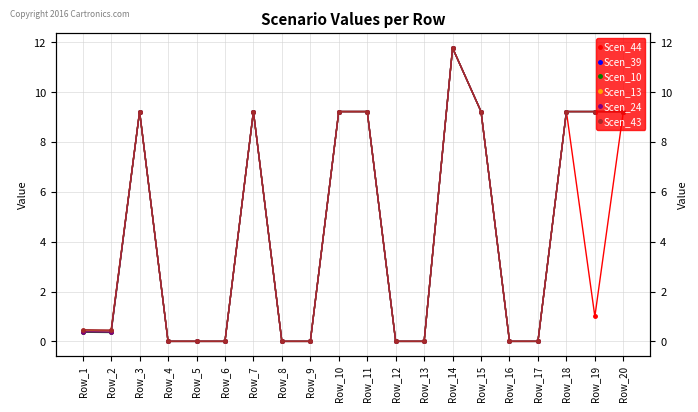

True or false: Scen_39 has a value of 11.8 at Row_14.

True